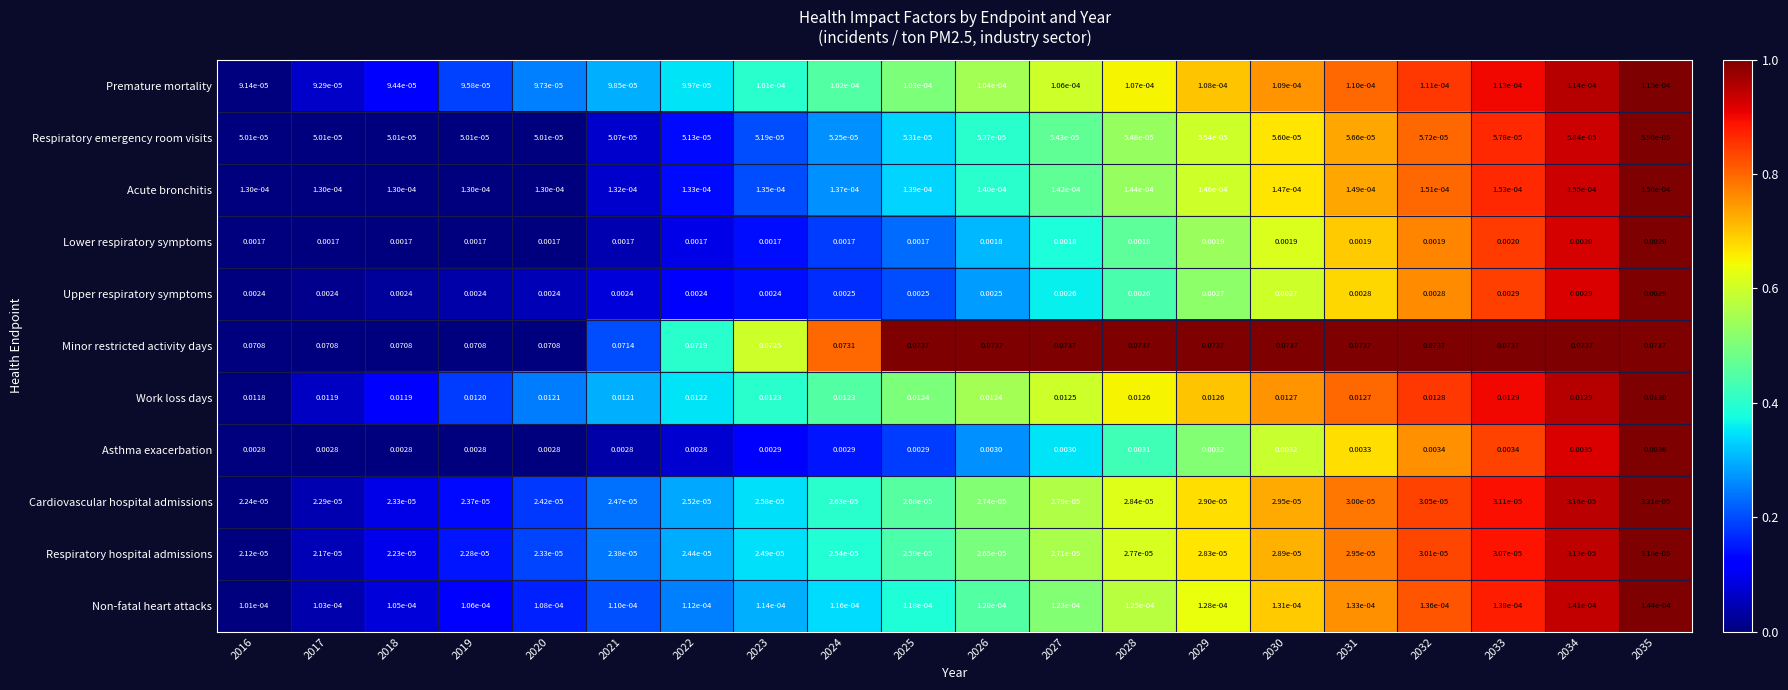

Is the value of Asthma exacerbation at 2026 greater than the value of Upper respiratory symptoms at 2027?

Yes